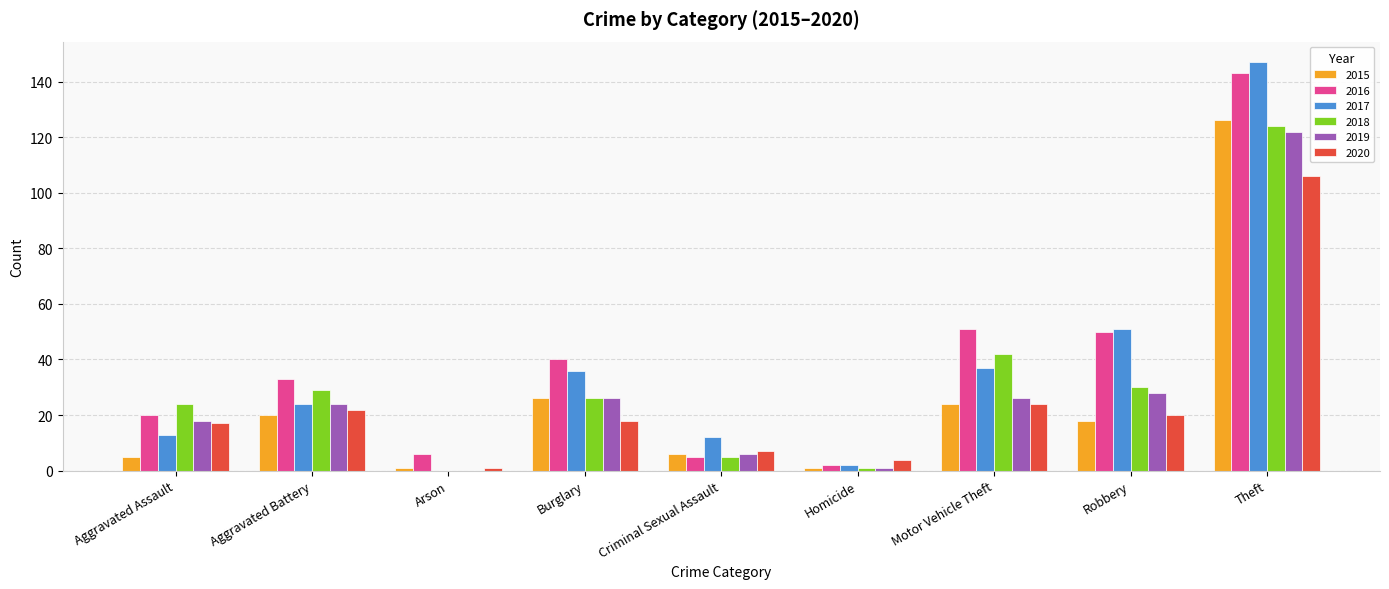

What is the total value across all series at Motor Vehicle Theft?

204